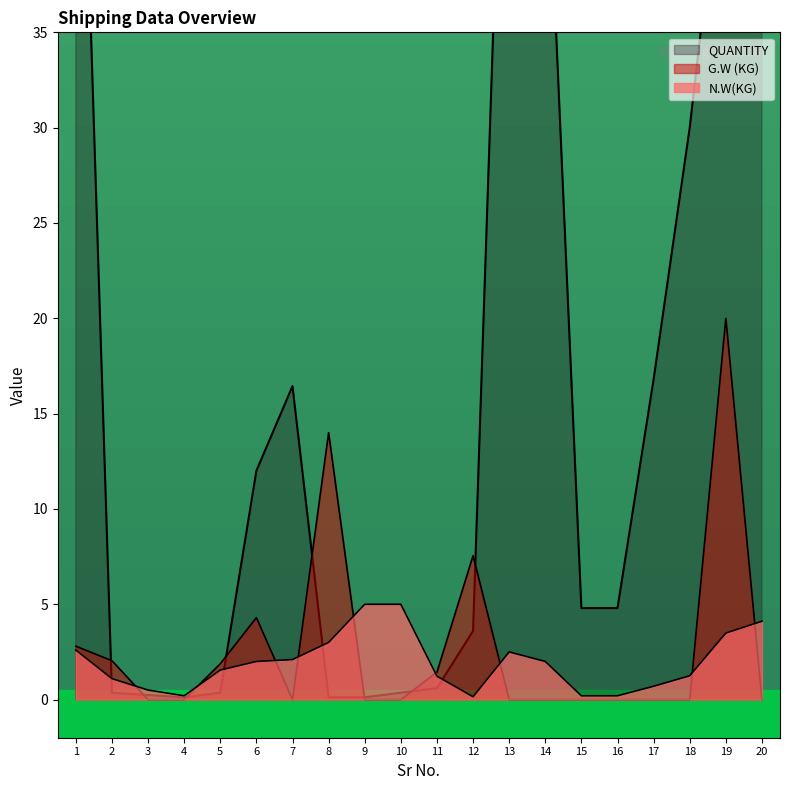

What is the difference between the second highest and minimum values in the N.W(KG) series?

4.8